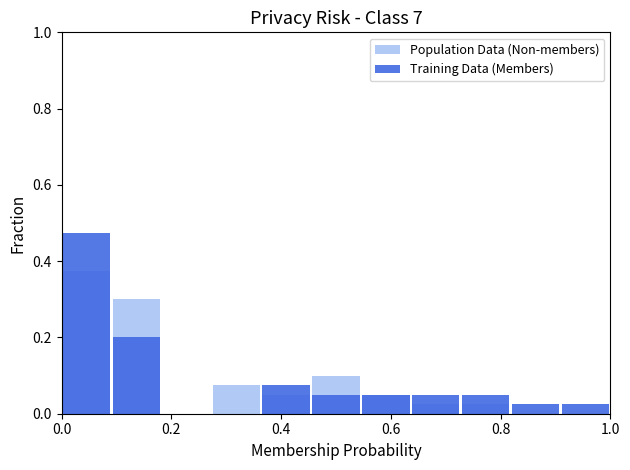

Which series has the widest spread of values?

Training Data (Members)